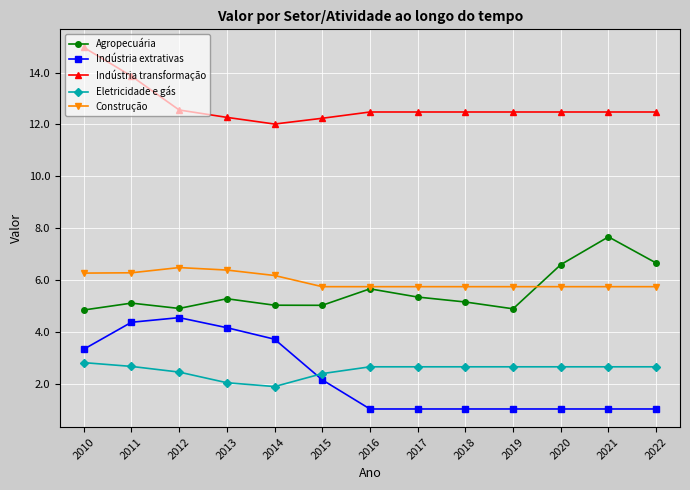

What is the maximum value for Agropecuária?

7.7